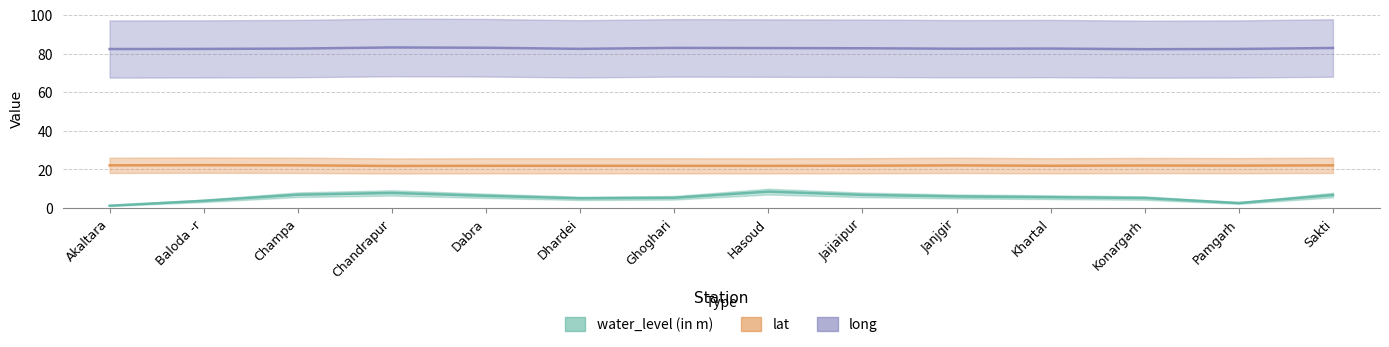

What is the difference between the highest and lowest values at Konargarh?

77.3